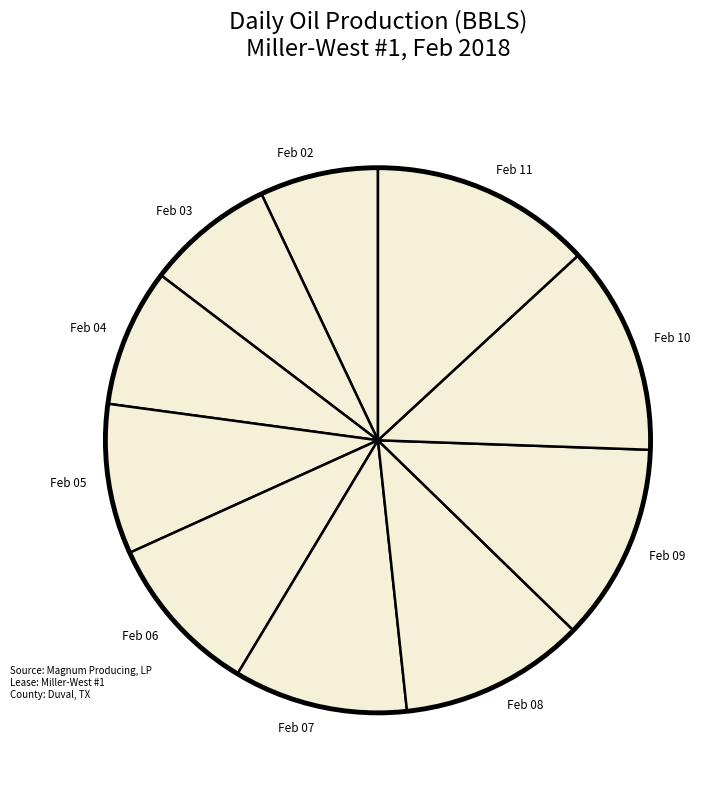

What is the smallest slice in the pie chart?

Feb 02